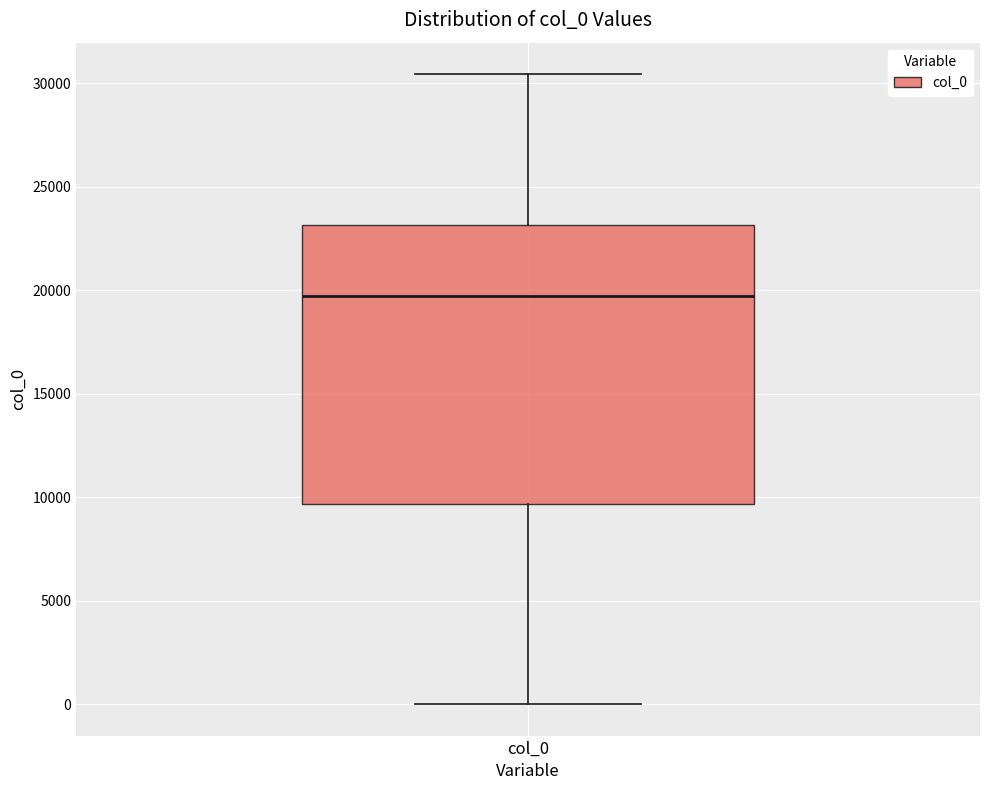

Where is the upper edge of the box for col_0 on the y-axis? The values are not printed on the chart, so give them approximately, as read against the axis.

23000